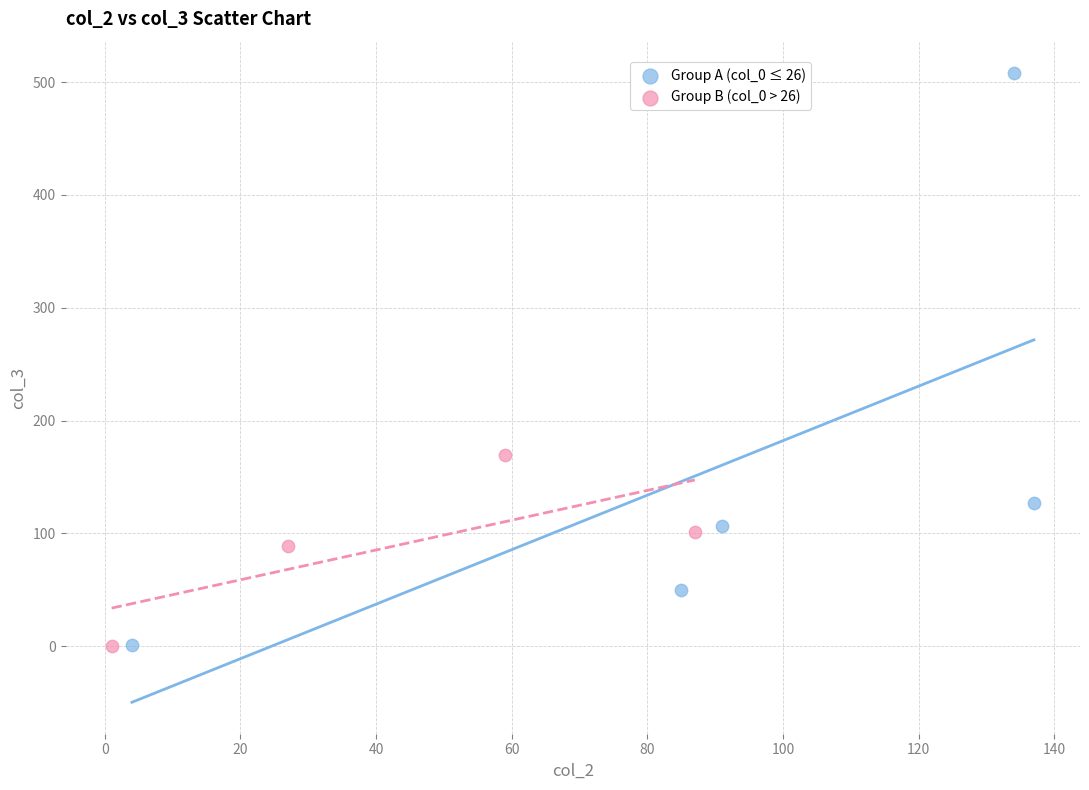

Which series contains the highest Y value?

Group A (col_0 ≤ 26)